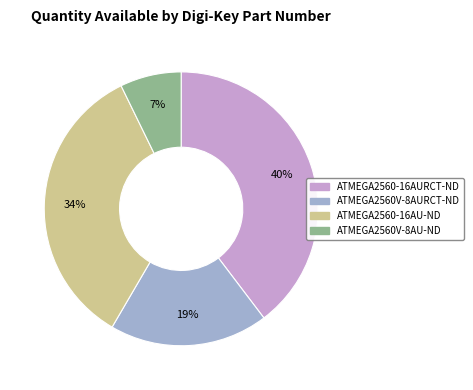

What percentage is the ATMEGA2560V-8AU-ND slice, to the nearest percent?

7%